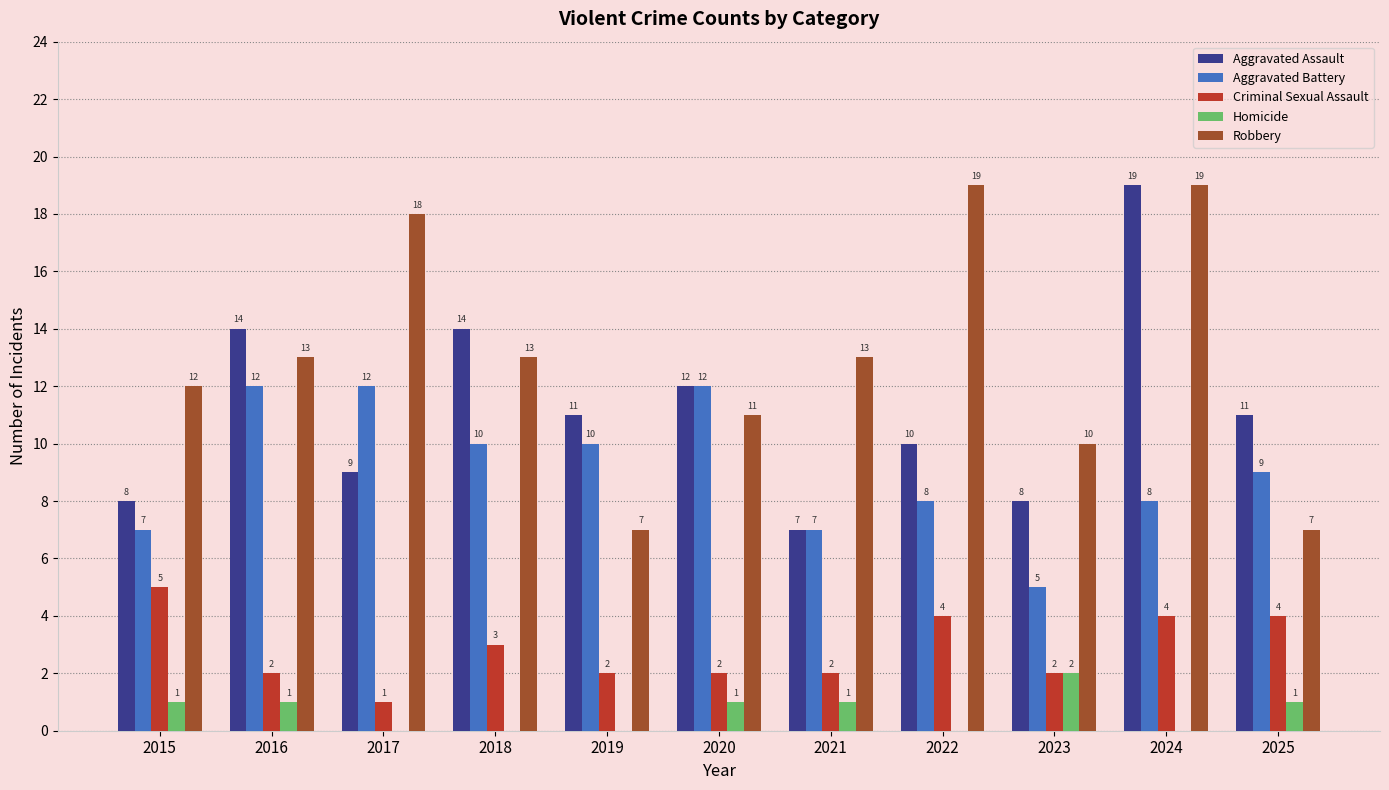

What are all the series names shown in the legend?

Aggravated Assault, Aggravated Battery, Criminal Sexual Assault, Homicide, Robbery